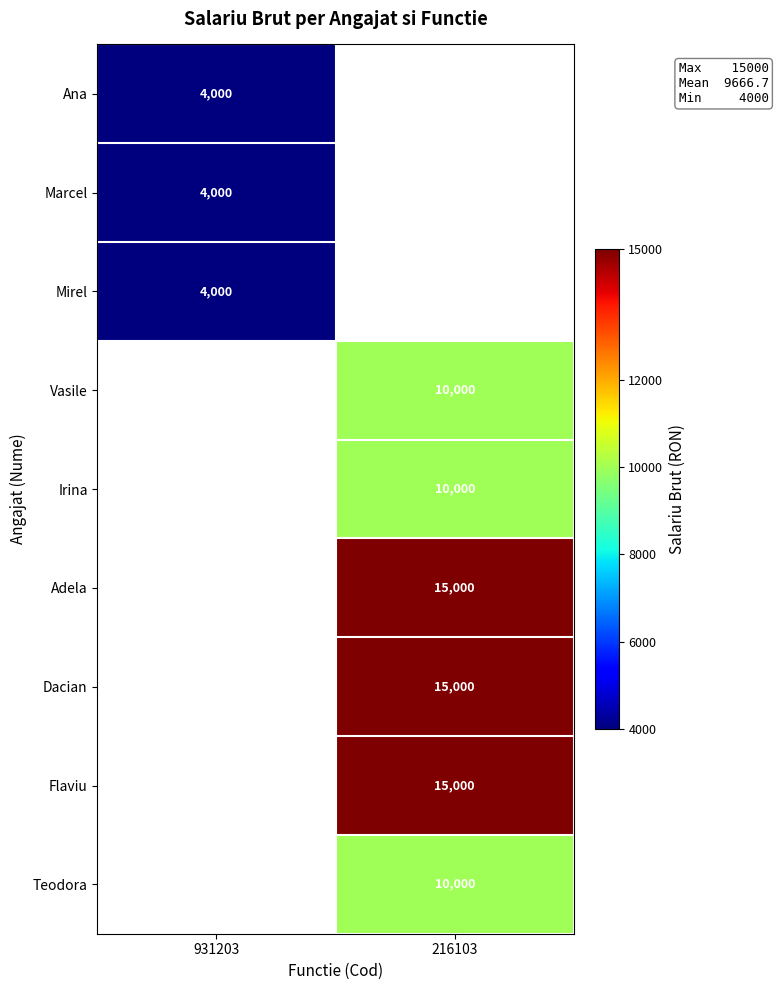

True or false: Flaviu has a value of 15000 at 216103.

True